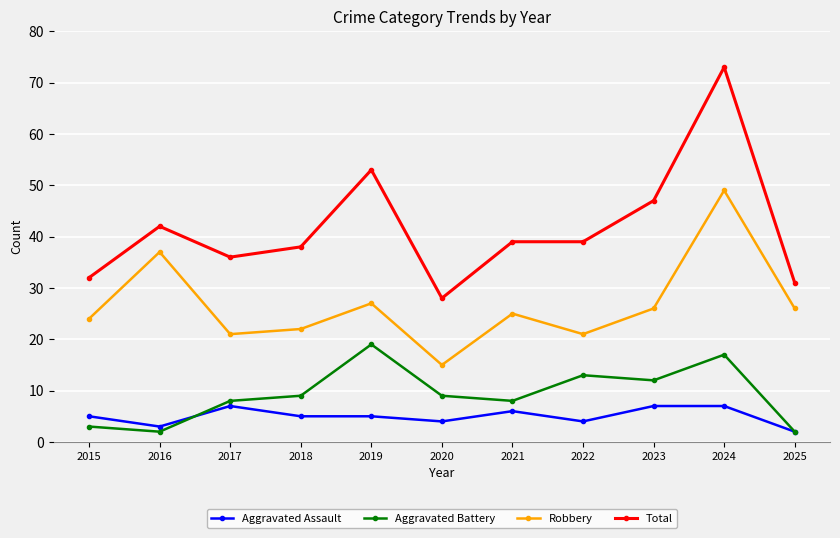

In Aggravated Battery, how many points are higher than both neighbors (excluding endpoints)?

3